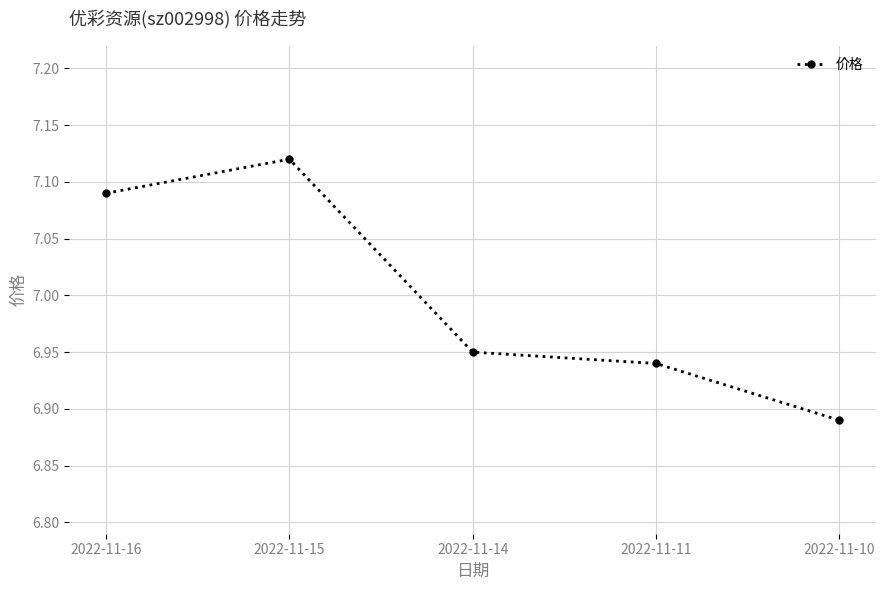

Is this an area chart (filled region under the line)?

No